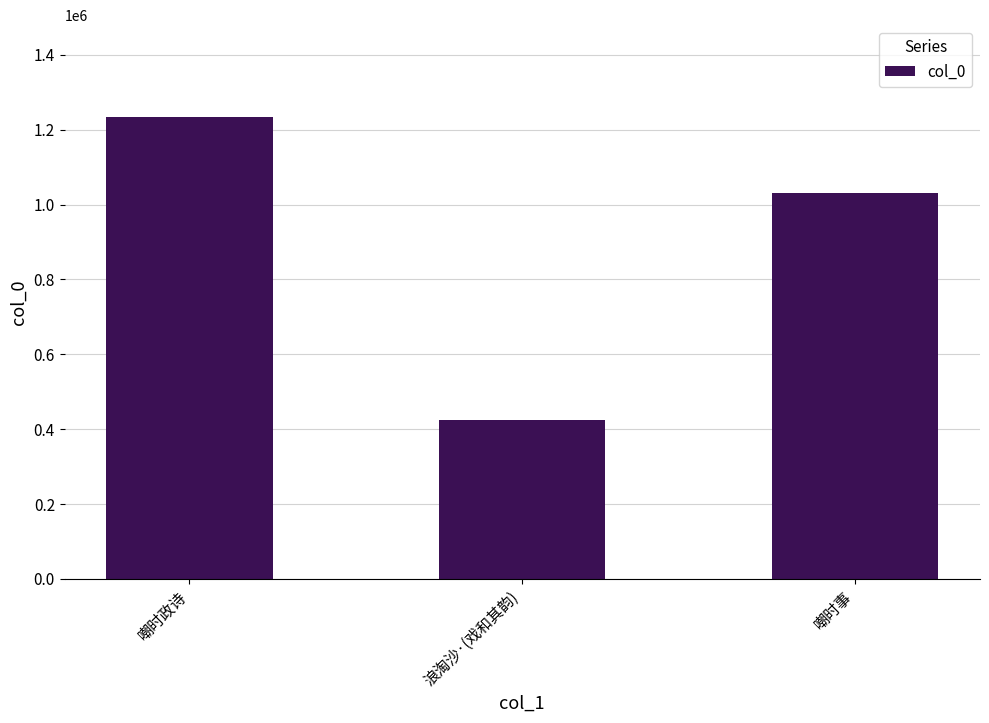

How many values are between 424044 and 1232805?

3